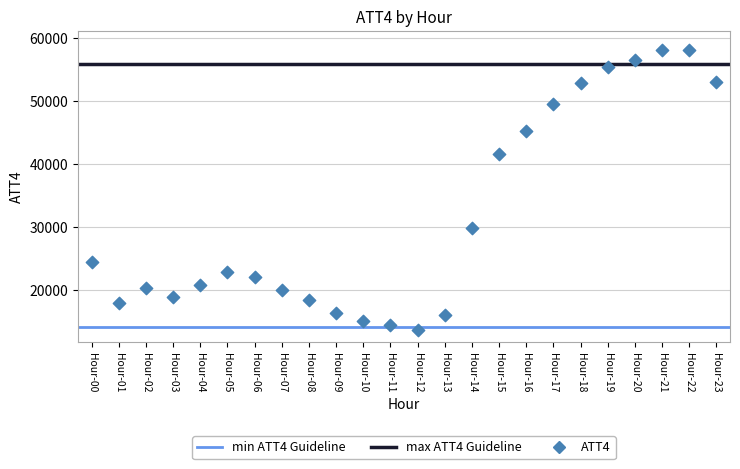

What is the range of Y values (max minus min)?

44600